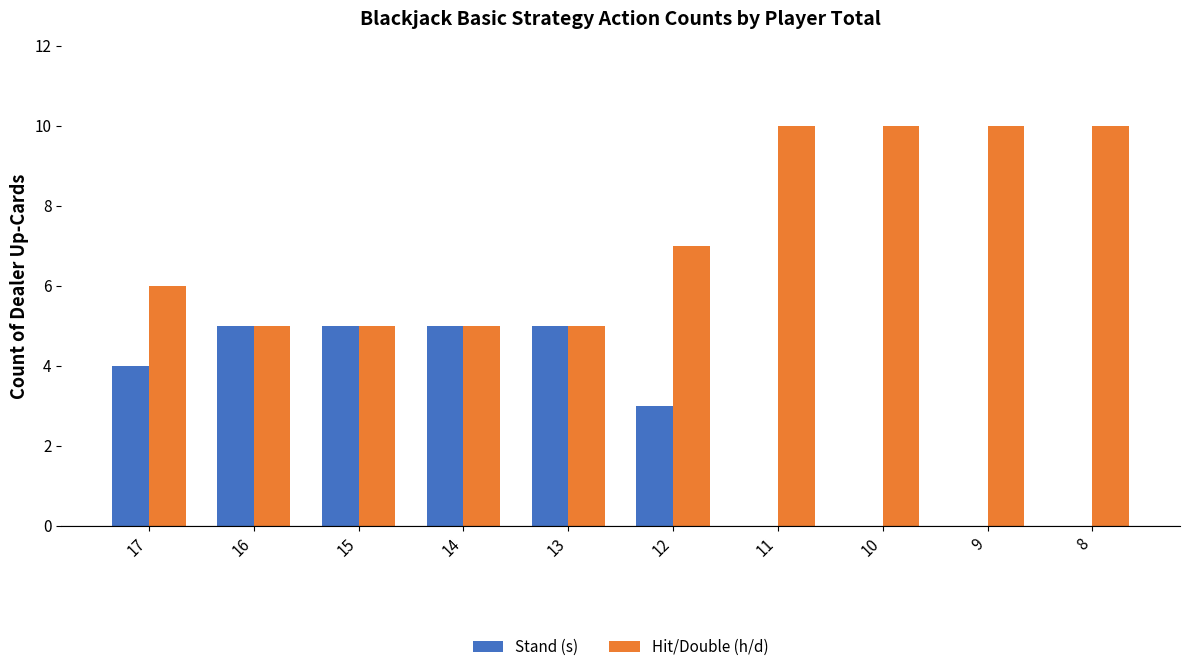

At which label is Stand (s) closest to 2?

12